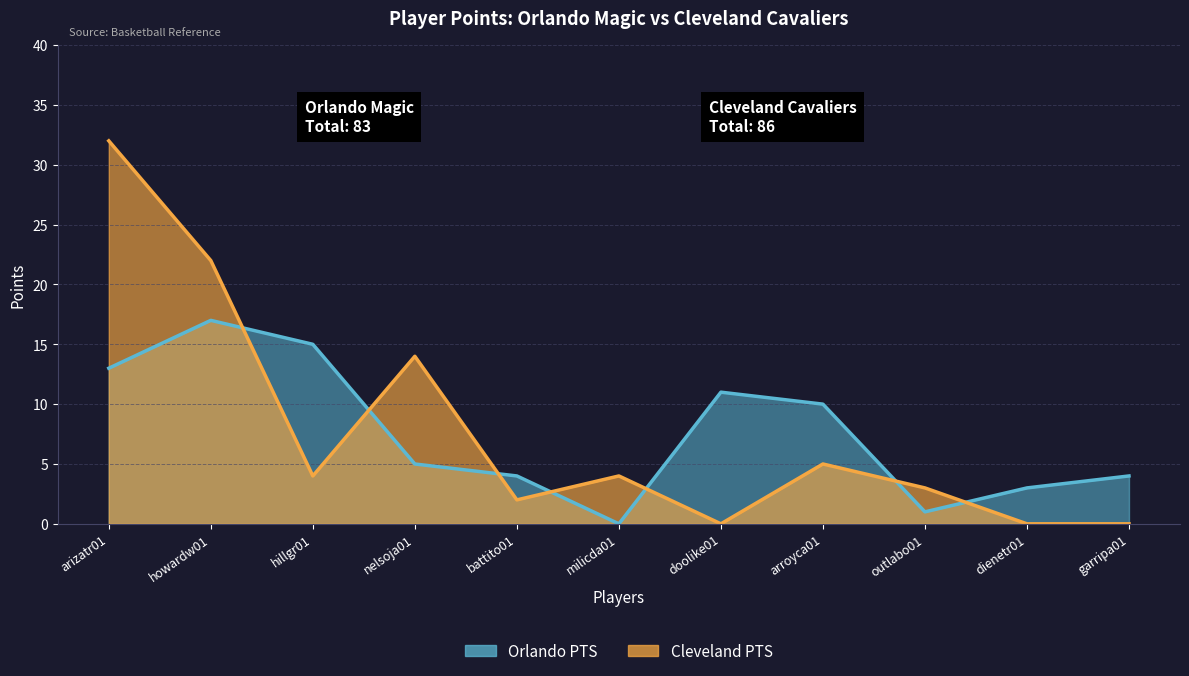

Rank the series by their average value, from lowest to highest.

Orlando PTS, Cleveland PTS